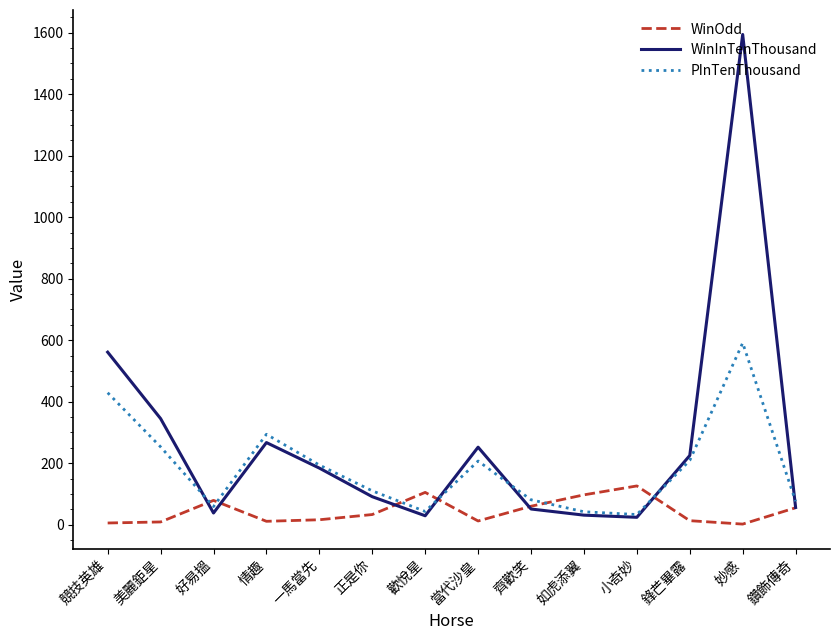

How many interior local peaks does the WinOdd series have?

3